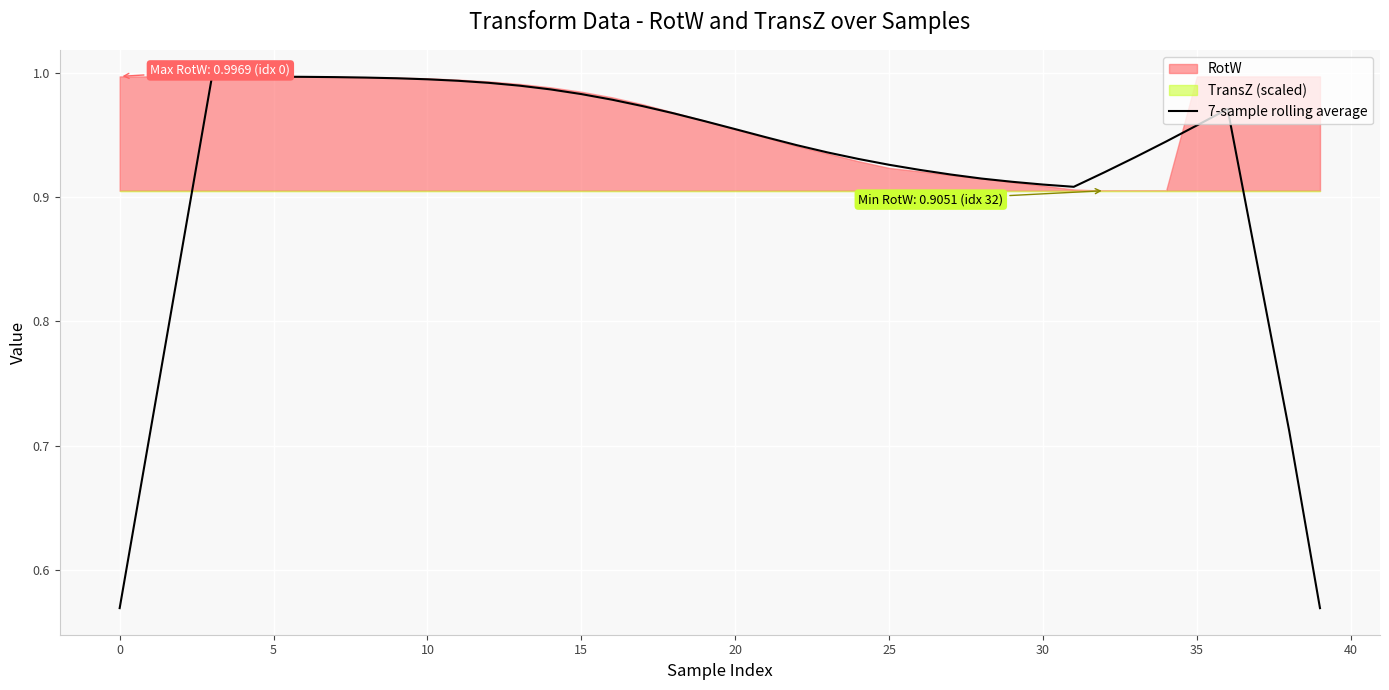

True or false: the data shows 1.2 at 31.

False